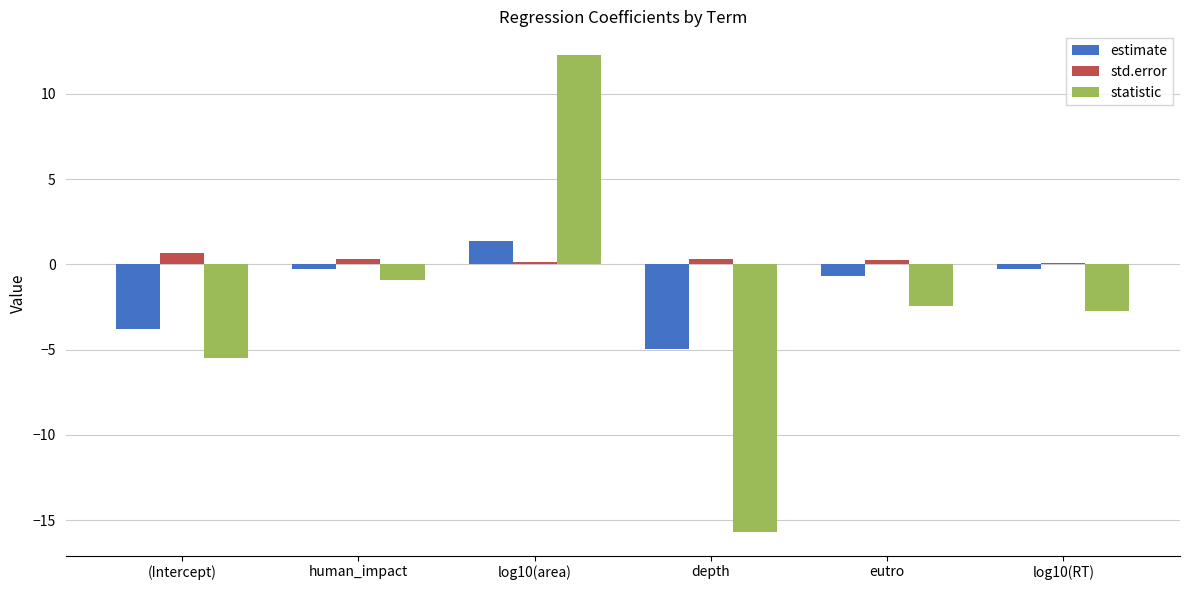

What is the label of the 3rd bar from the left?

log10(area)